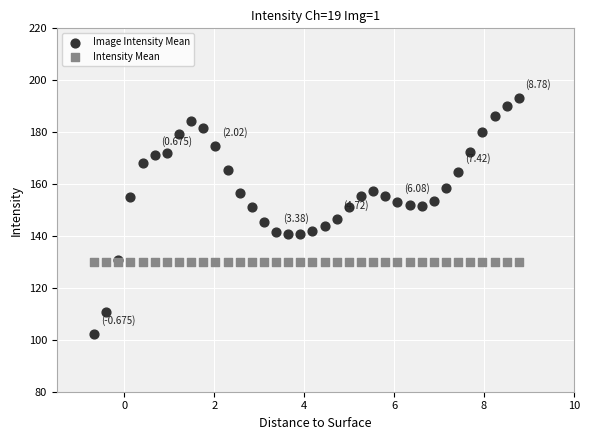

Which series contains the lowest Y value?

Image Intensity Mean